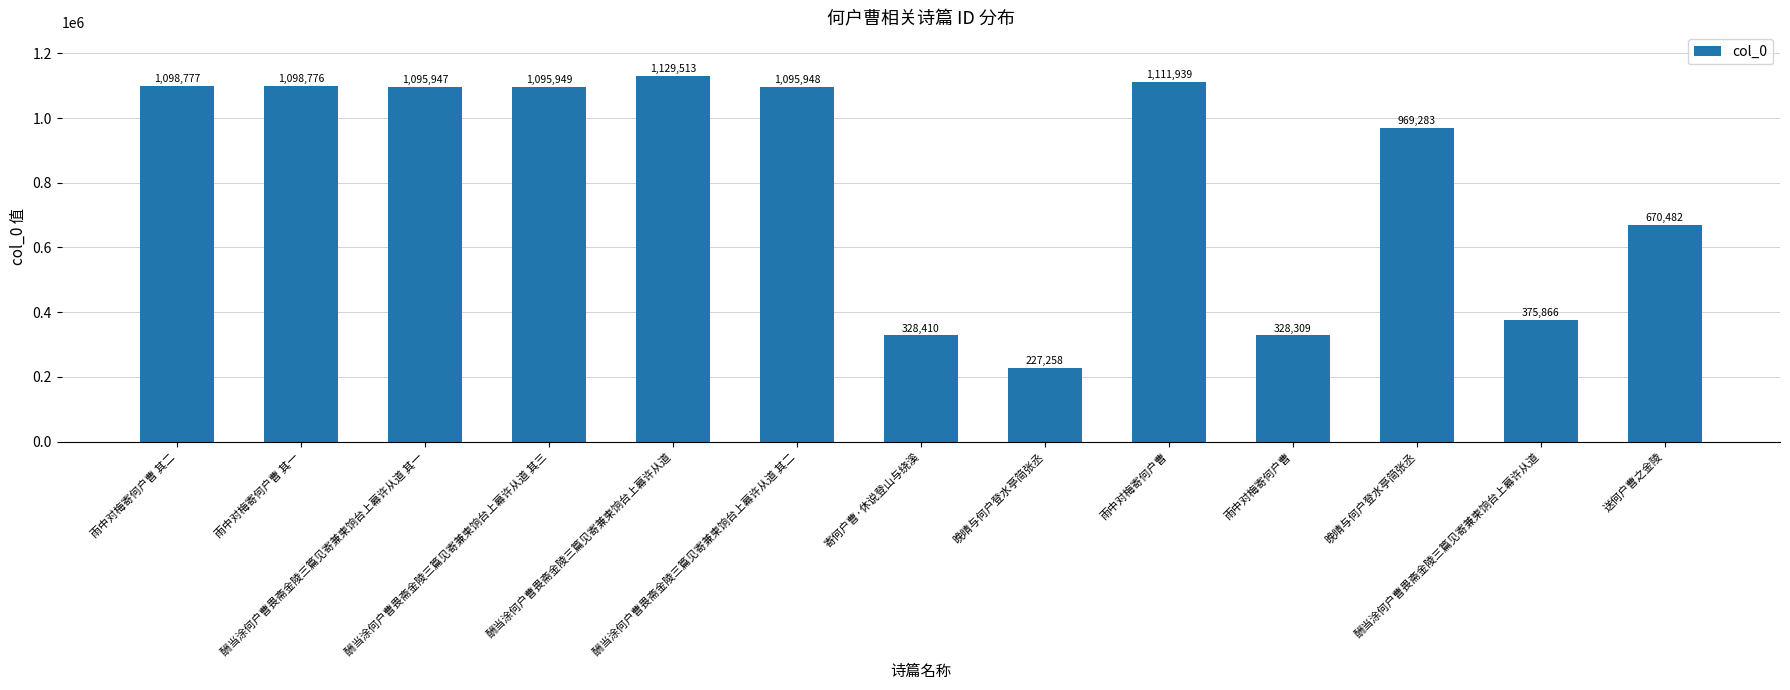

Reading right to left, extract all data points from this chart.

送何户曹之金陵=670482	酬当涂何户曹畏斋金陵三篇见寄兼柬饷台上幕许从道=375866	晚晴与何户登水亭简张丞=969283	雨中对梅寄何户曹=328309	雨中对梅寄何户曹=1111939	晚晴与何户登水亭简张丞=227258	寄何户曹·休说登山与绕溪=328410	酬当涂何户曹畏斋金陵三篇见寄兼柬饷台上幕许从道 其二=1095948	酬当涂何户曹畏斋金陵三篇见寄兼柬饷台上幕许从道=1129513	酬当涂何户曹畏斋金陵三篇见寄兼柬饷台上幕许从道 其三=1095949	酬当涂何户曹畏斋金陵三篇见寄兼柬饷台上幕许从道 其一=1095947	雨中对梅寄何户曹 其一=1098776	雨中对梅寄何户曹 其二=1098777